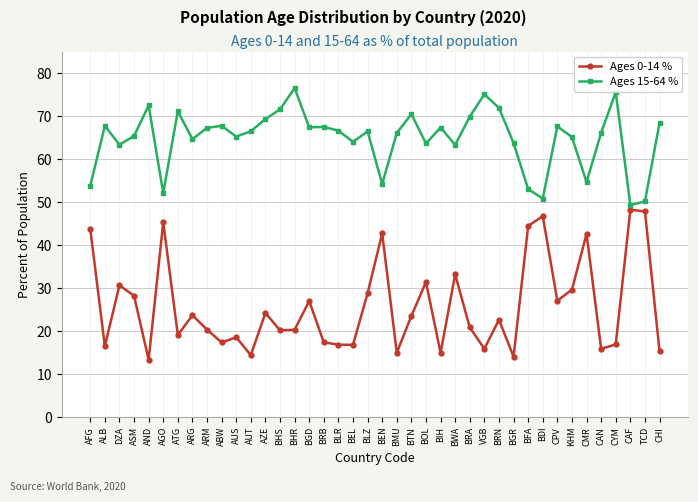

Is the value of Ages 0-14 % at BGD greater than the value of Ages 15-64 % at KHM?

No